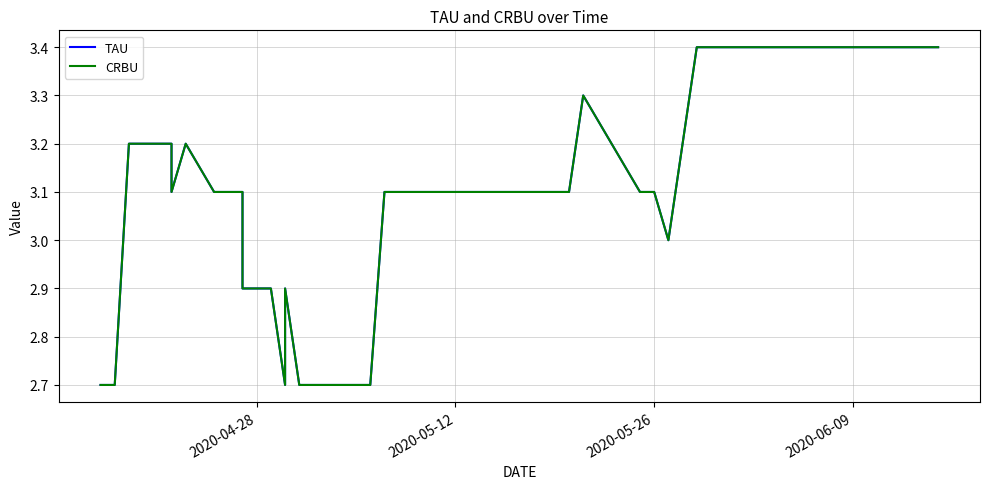

What is the sum of all TAU values?

123.4